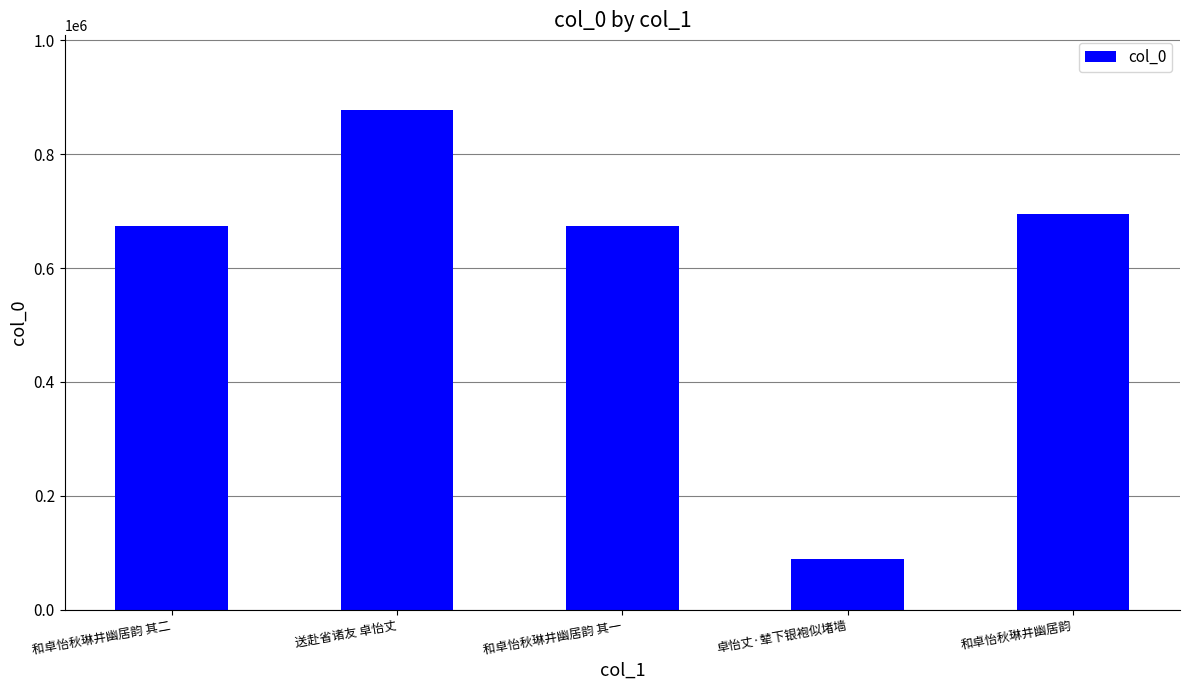

Between 送赴省诸友 卓怡丈 and 卓怡丈·辇下银袍似堵墙, which is larger?

送赴省诸友 卓怡丈